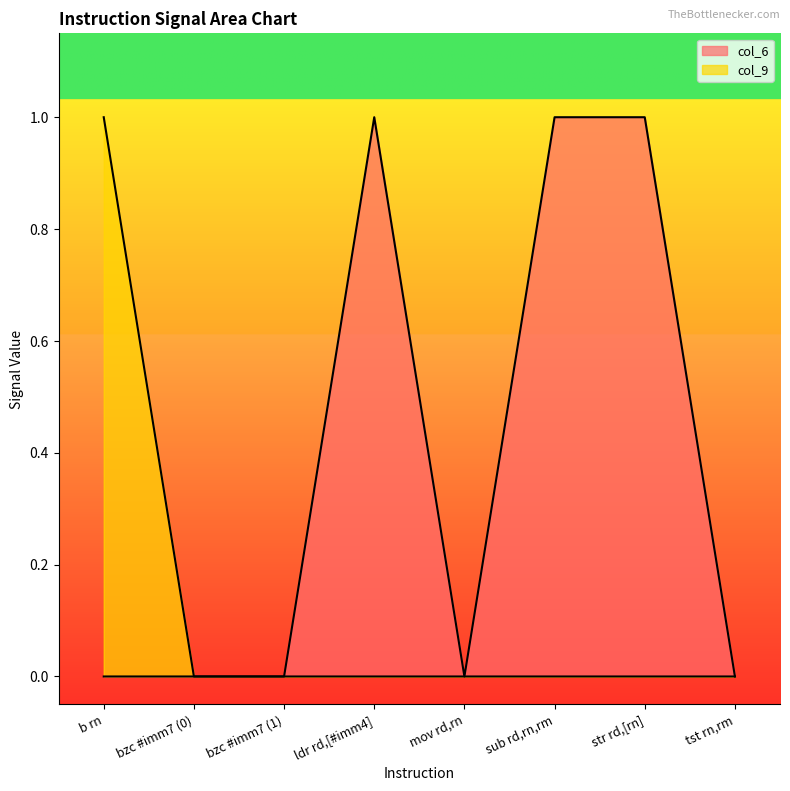

What is the sum of all col_9 values?

1